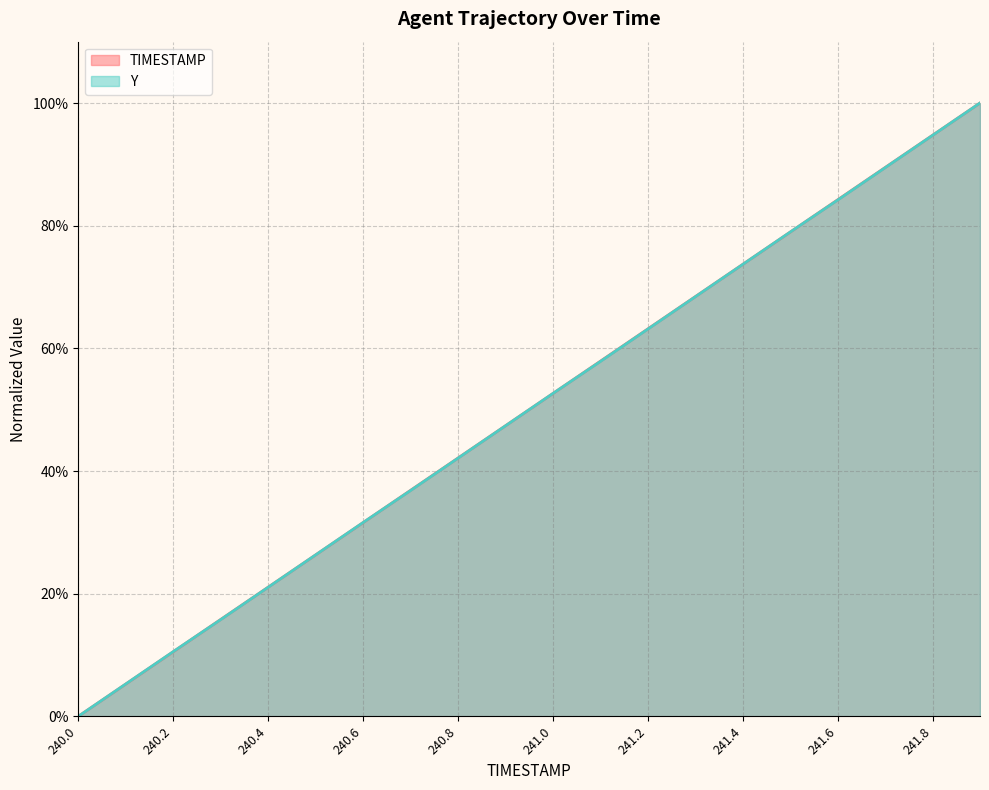

Read the Y value at 241.1.

0.6